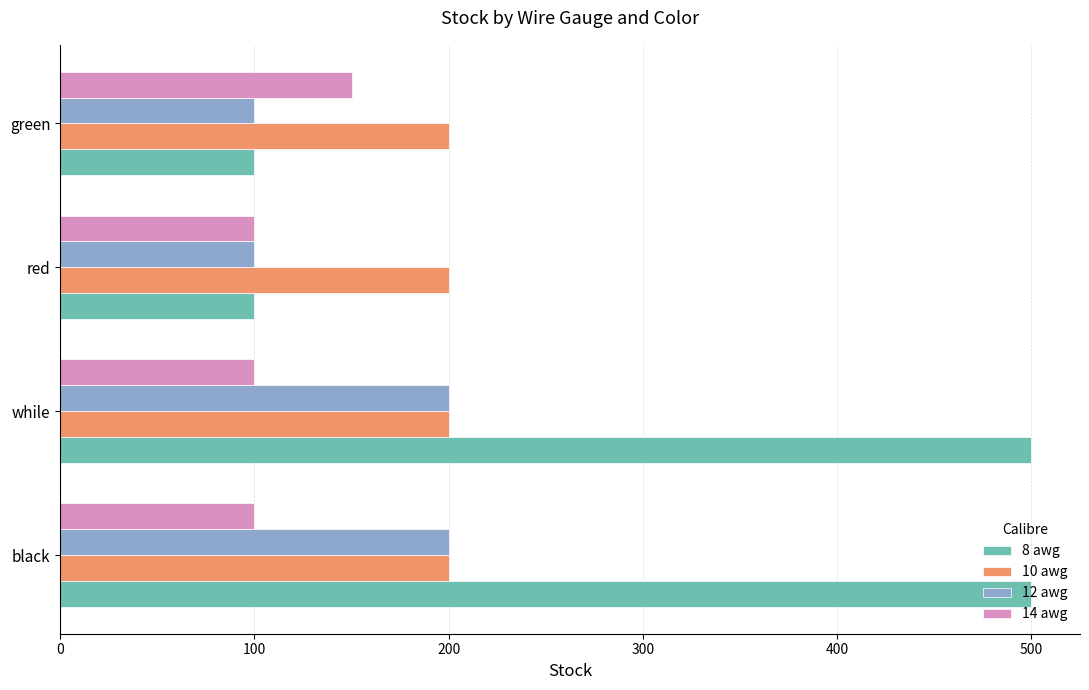

The 12 awg series shows 55 at green. True or false?

False